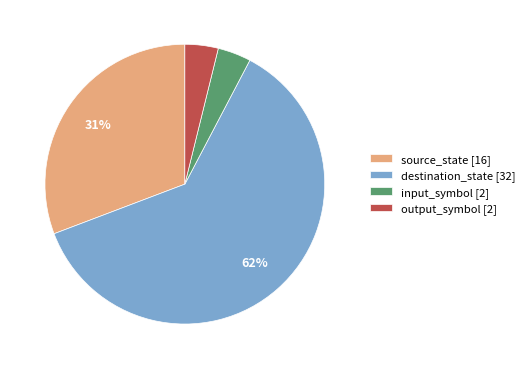

Is the sum of output_symbol [2] and source_state [16] greater than half?

No